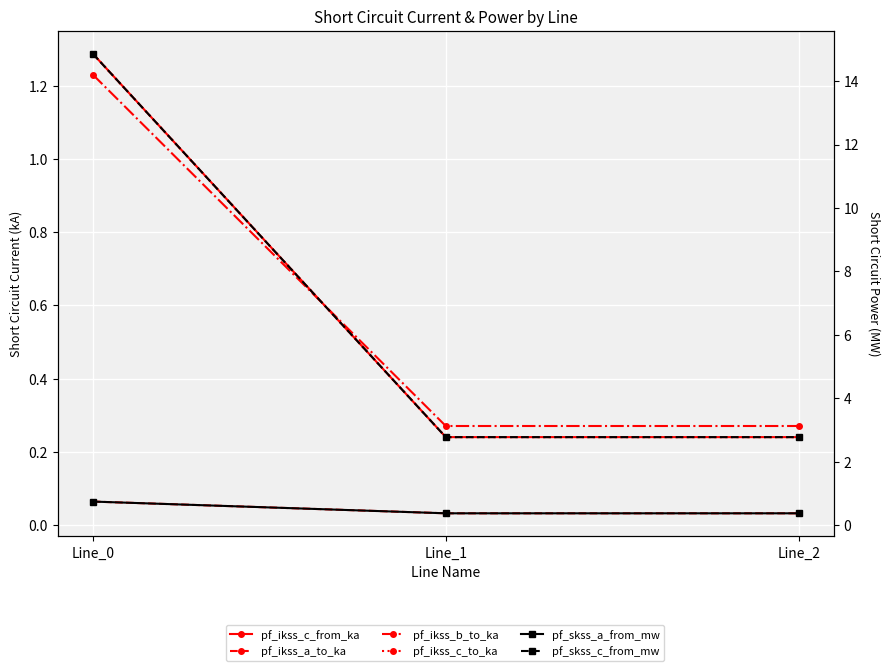

True or false: pf_ikss_c_from_ka has a value of 0.2 at Line_1.

False